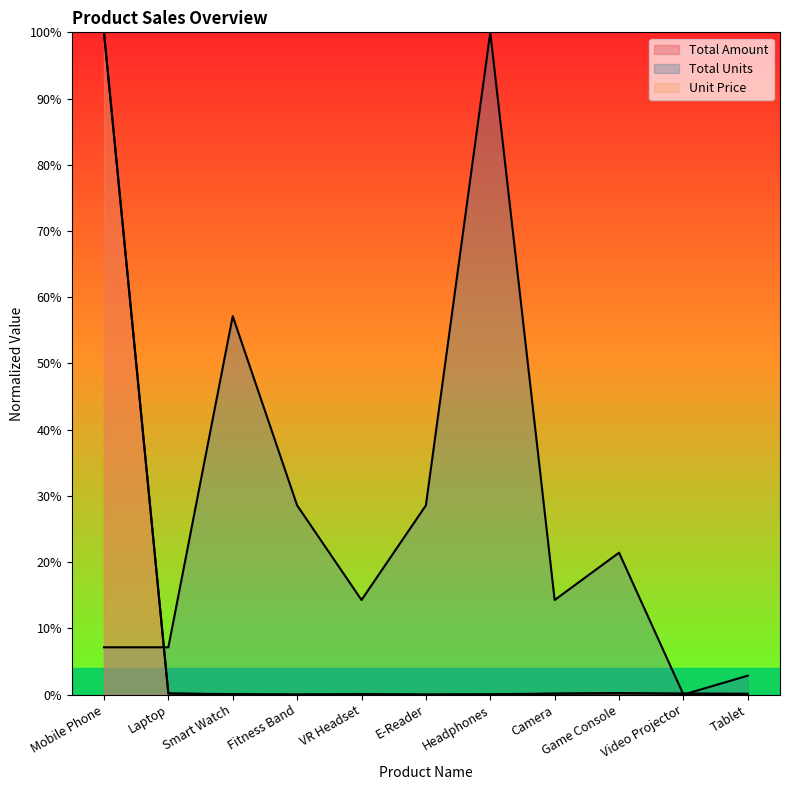

How many lines are shown in the chart?

3